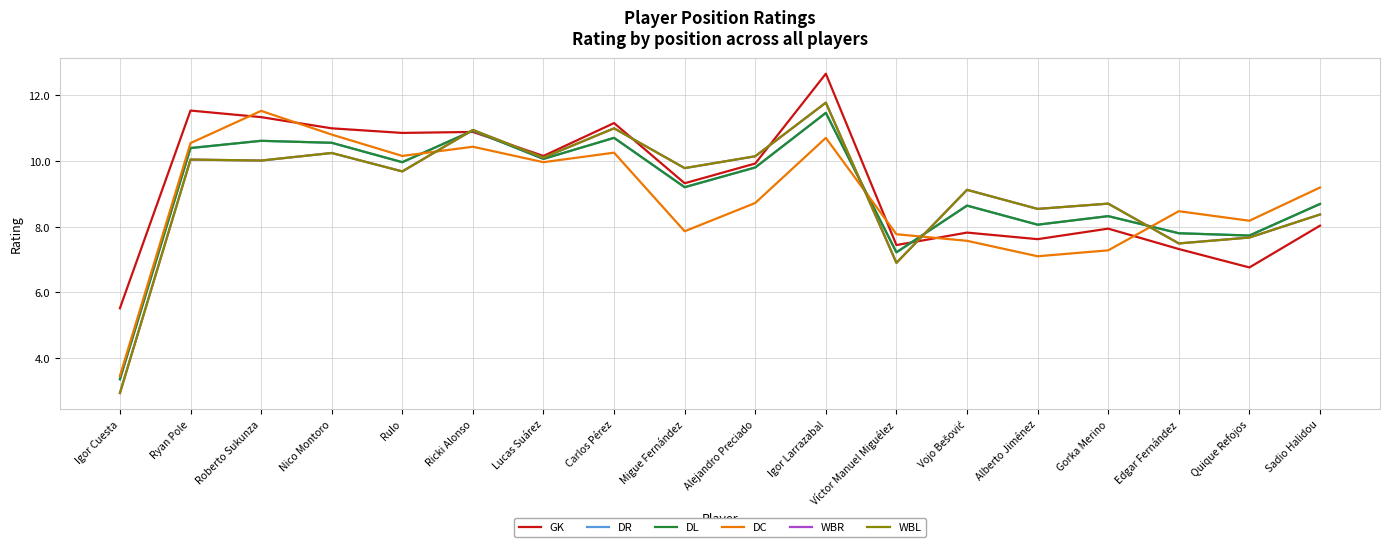

Between Igor Cuesta and Alejandro Preciado, which series saw the biggest shift?

WBR